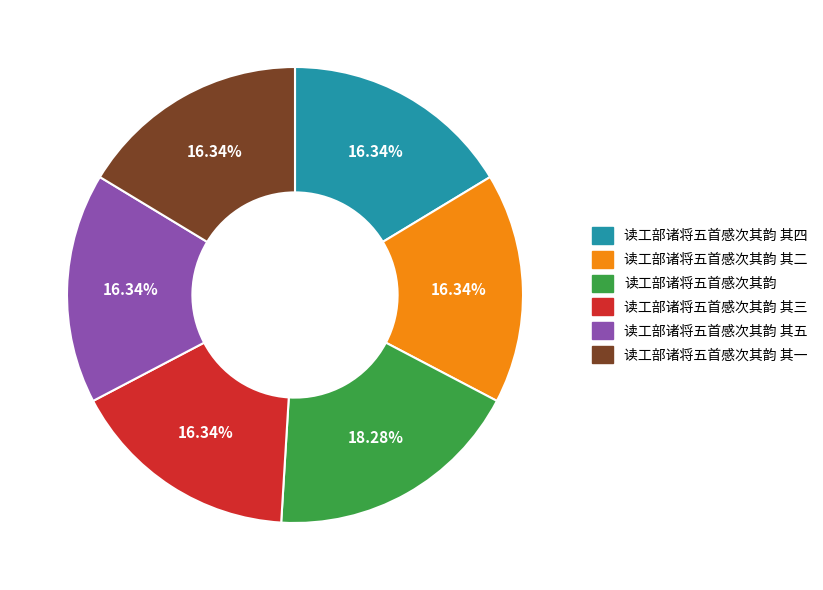

Is there a majority slice in this chart?

No